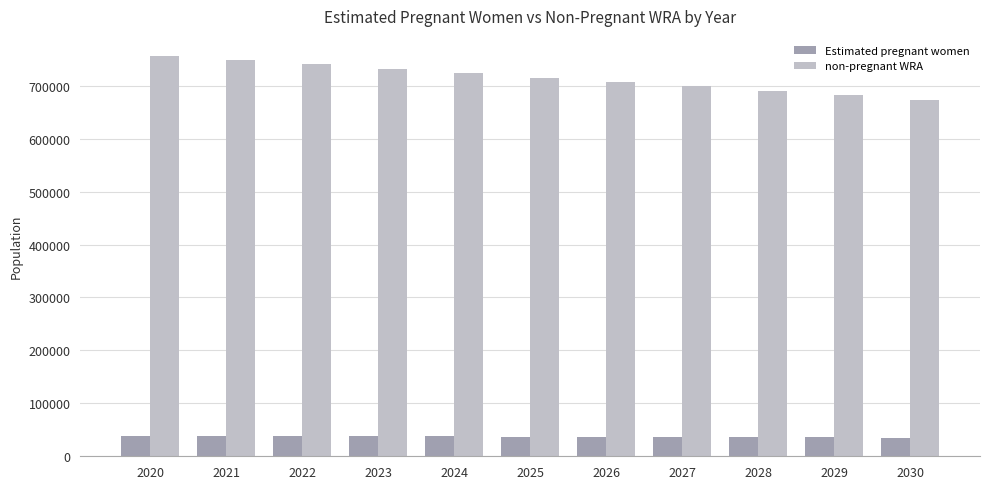

The non-pregnant WRA series shows 1331675.0 at 2022. True or false?

False